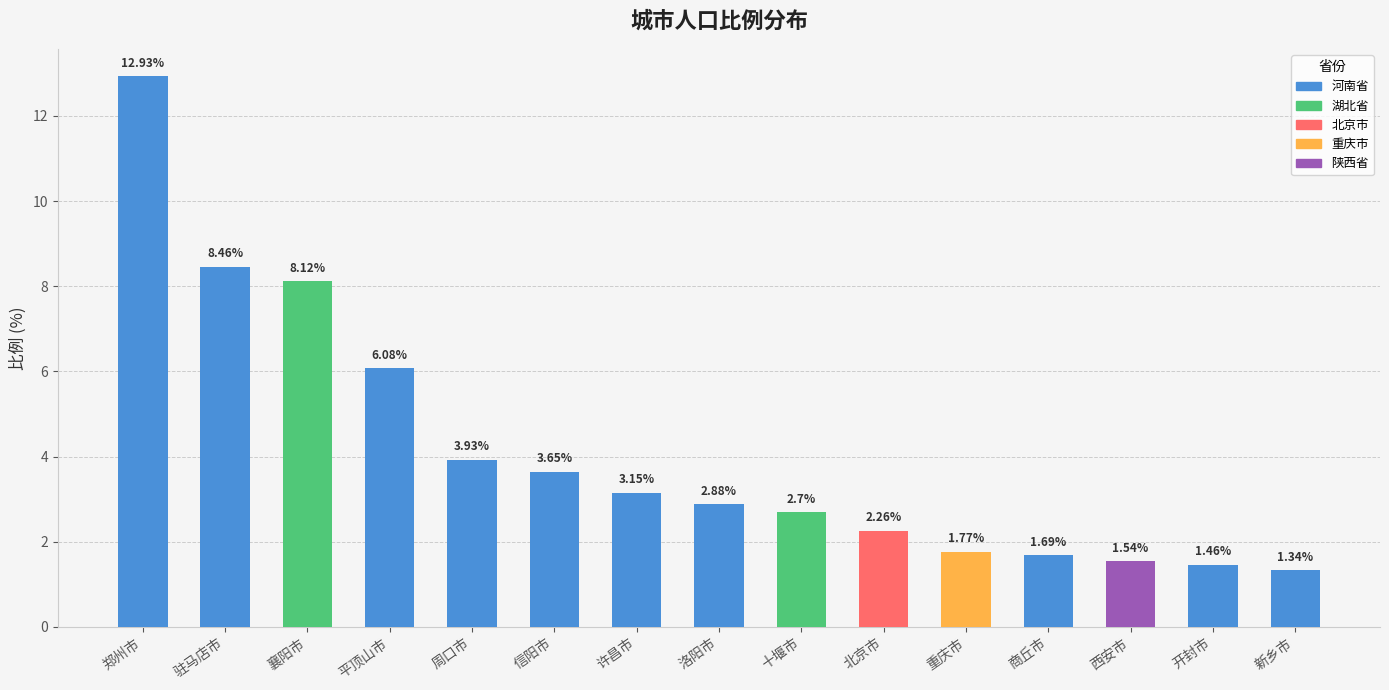

Are the bars horizontal?

No